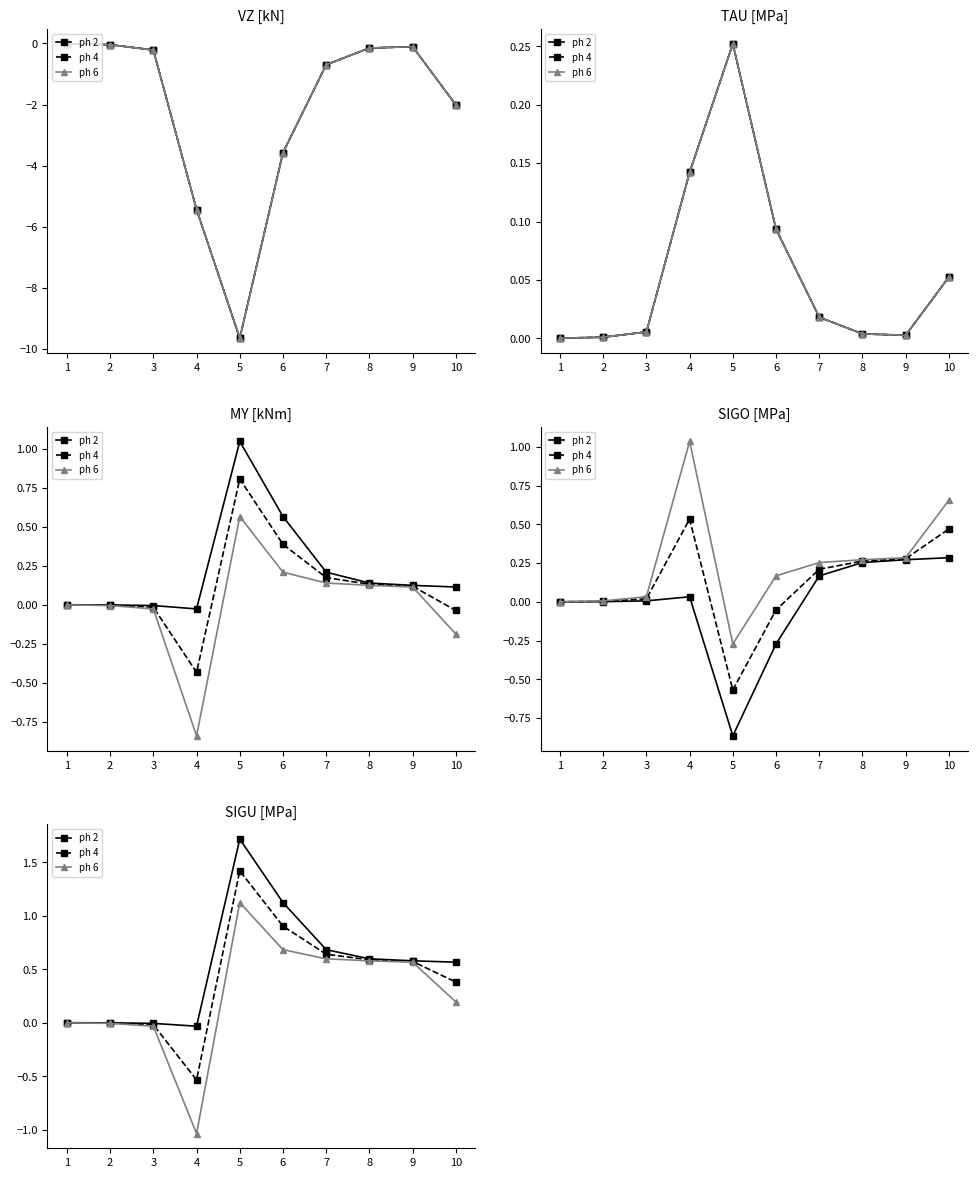

Does the chart have visible grid lines?

No